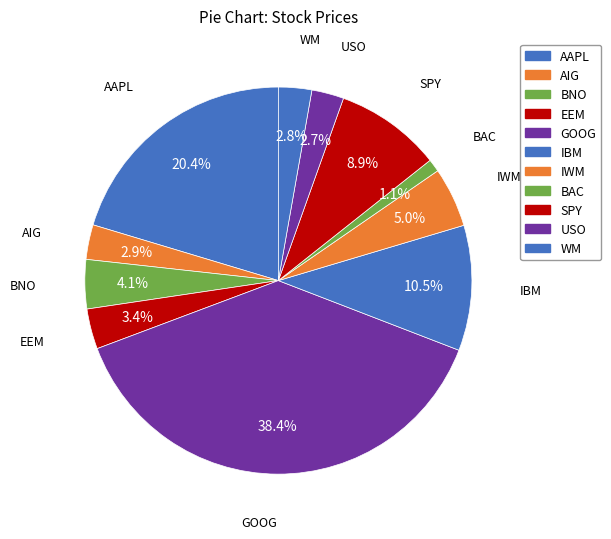

Does any single category account for the majority?

No